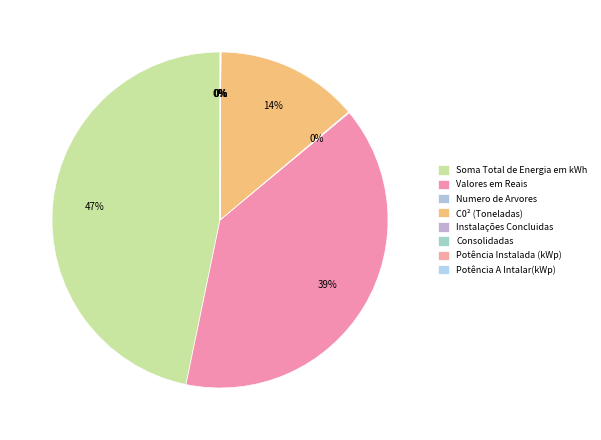

Is the sum of C0² (Toneladas) and Soma Total de Energia em kWh greater than half?

Yes